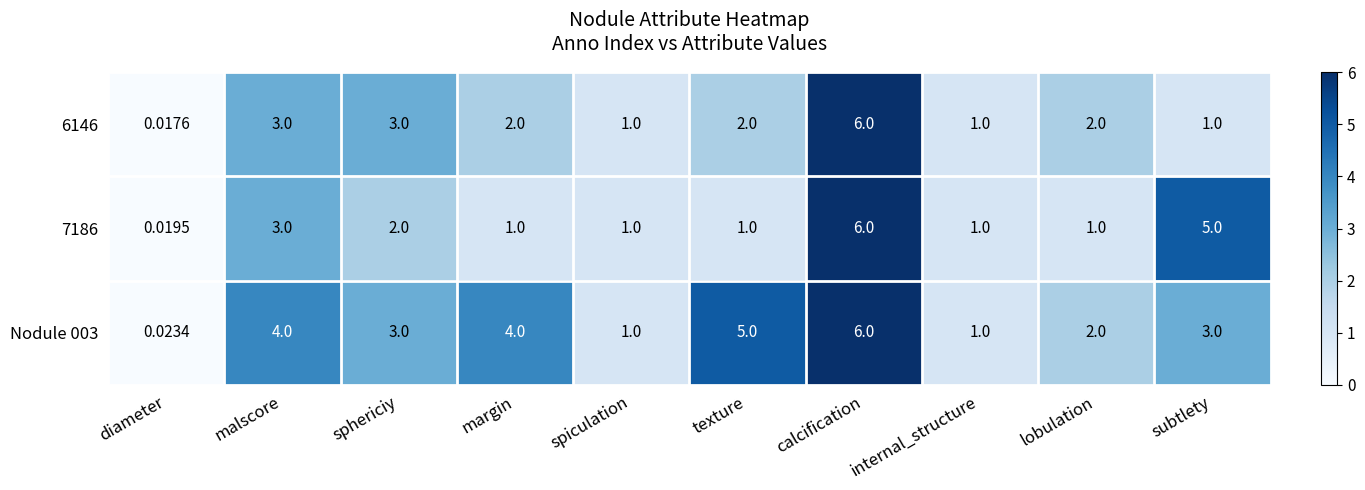

Which category has the lowest value across all series?

diameter